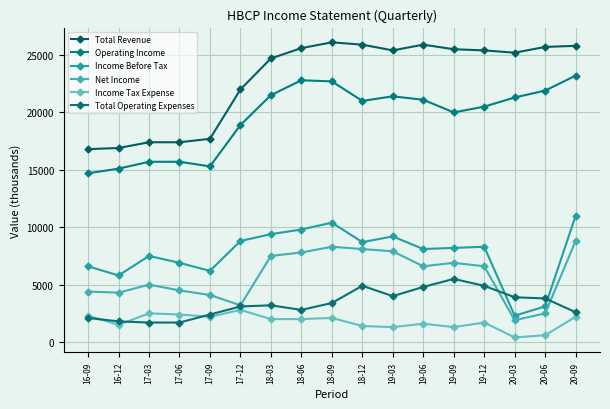

How many lines are shown in the chart?

6